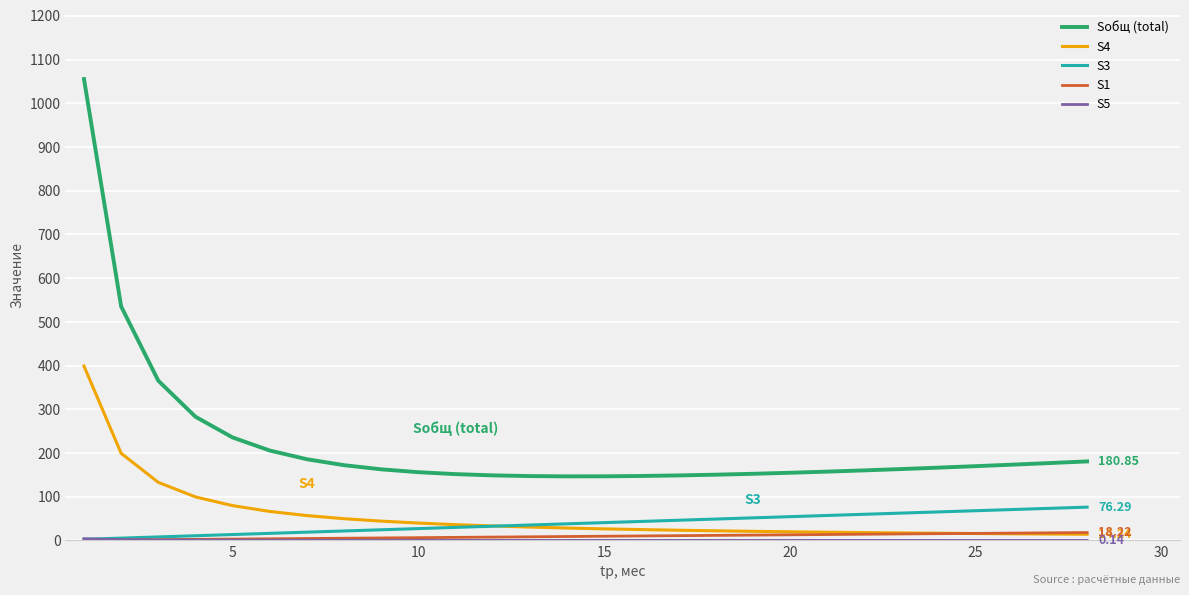

True or false: S4 and Sобщ (total) cross at least once.

False